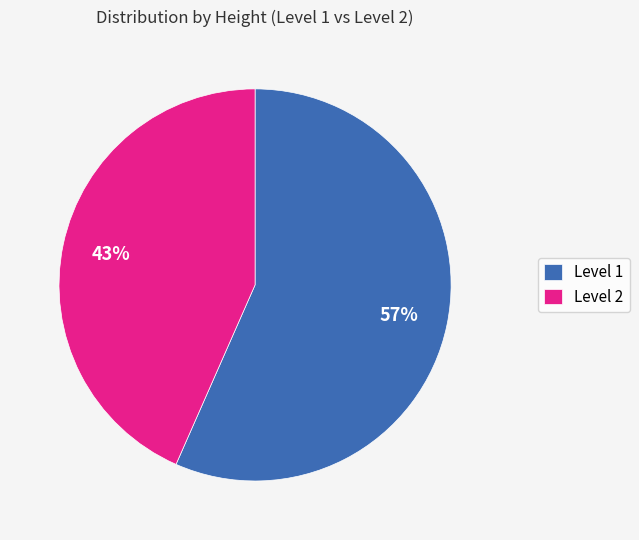

What is the smallest slice in the pie chart?

Level 2